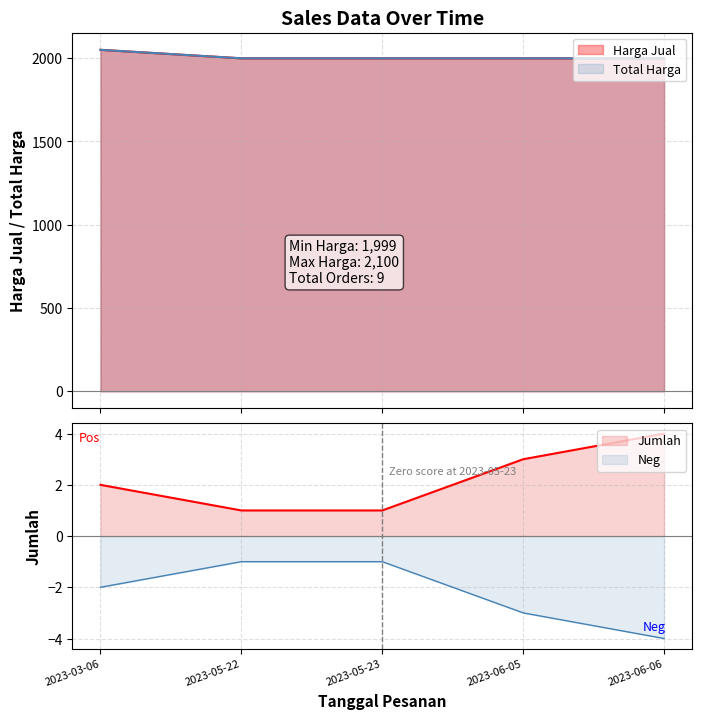

What position from the left is 2023-05-22?

2